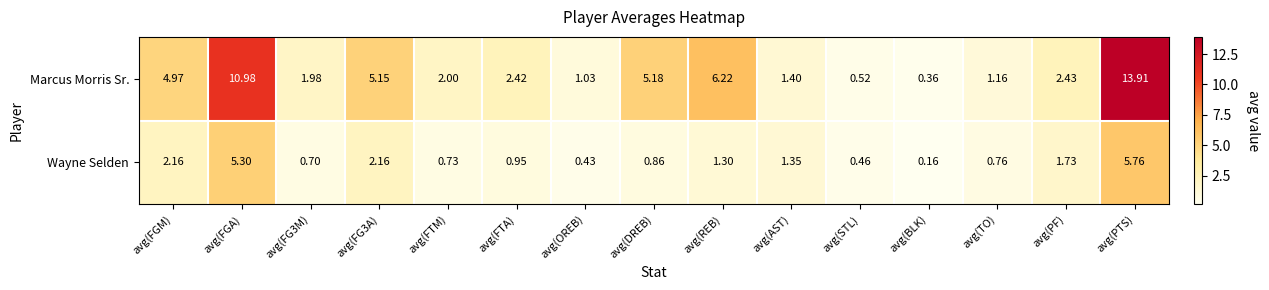

Which series has the largest total across all categories?

Marcus Morris Sr.